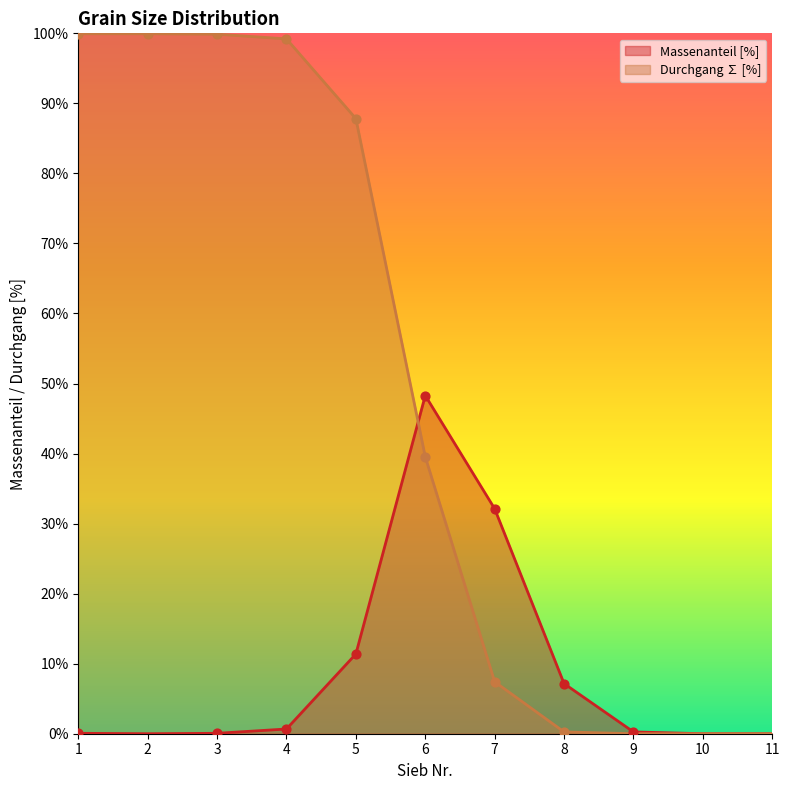

Which series has the largest total across all categories?

Durchgang ∑ [%]